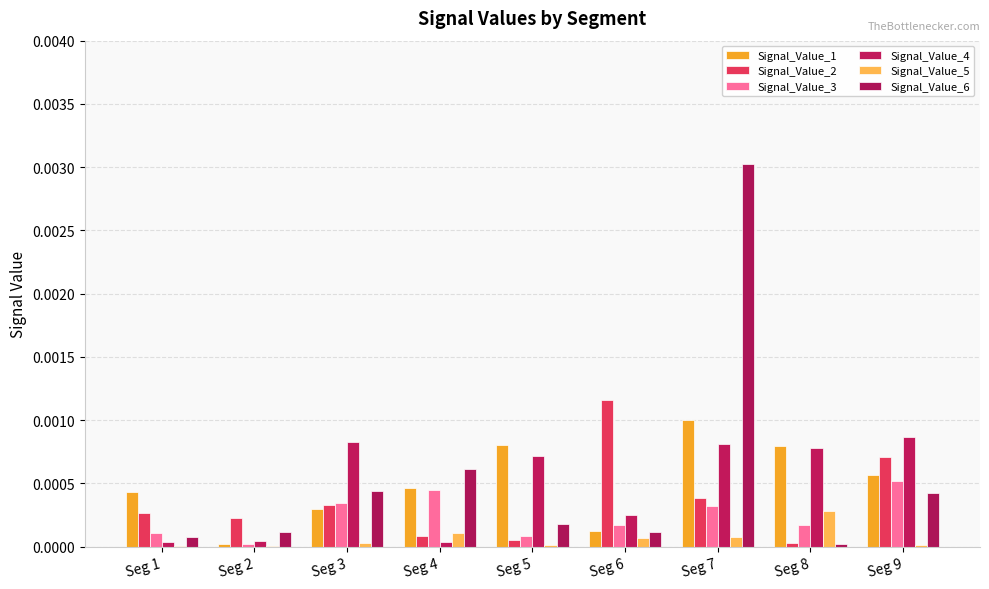

Rank the categories by Signal_Value_5 value from lowest to highest.

Seg 2, Seg 1, Seg 9, Seg 5, Seg 3, Seg 6, Seg 7, Seg 4, Seg 8